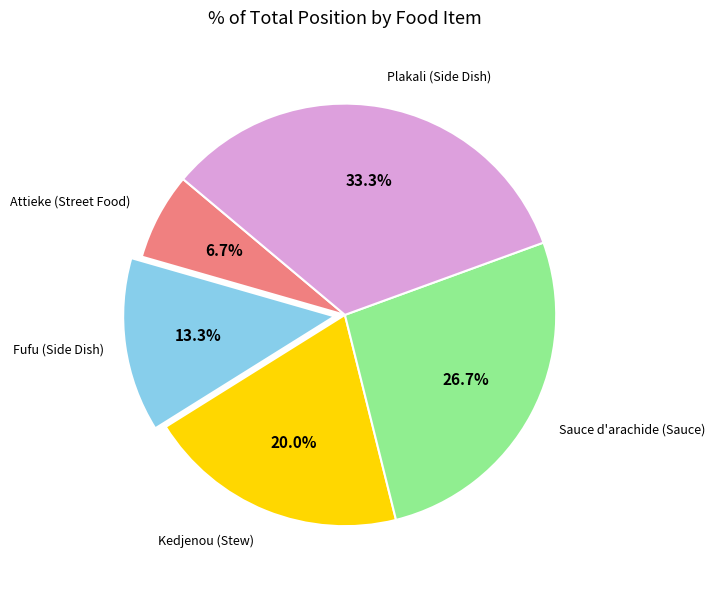

Does any single category account for the majority?

No